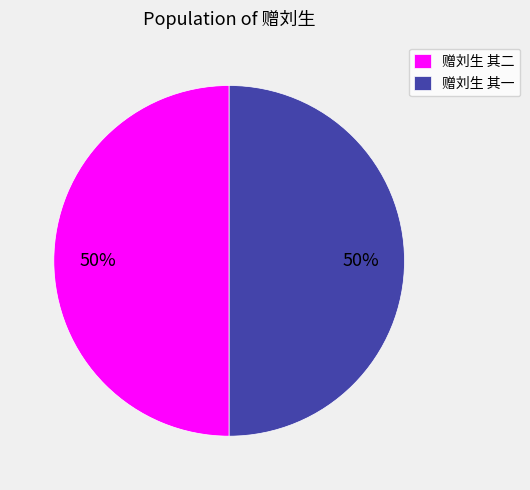

The 赠刘生 其一 slice represents 44% of the pie. True or false?

False